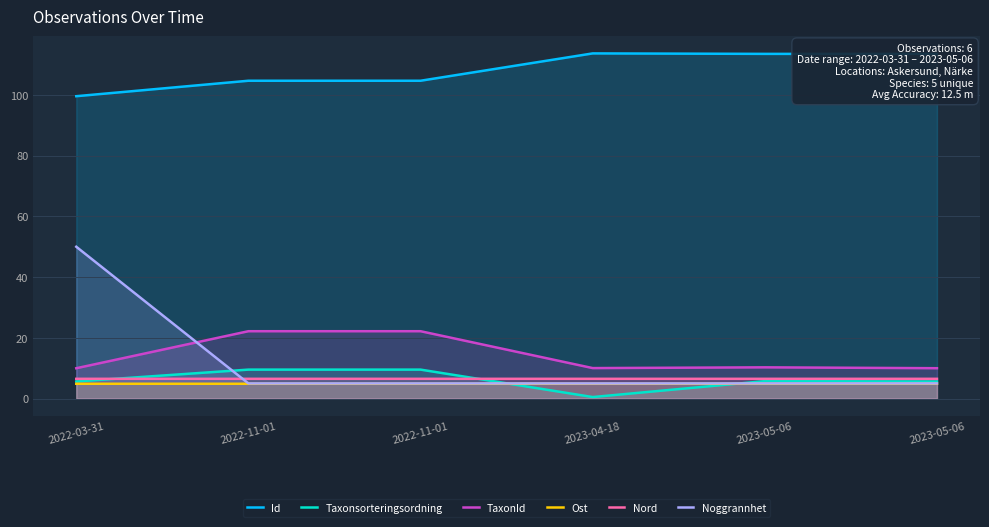

How many categories are shown in the chart?

6